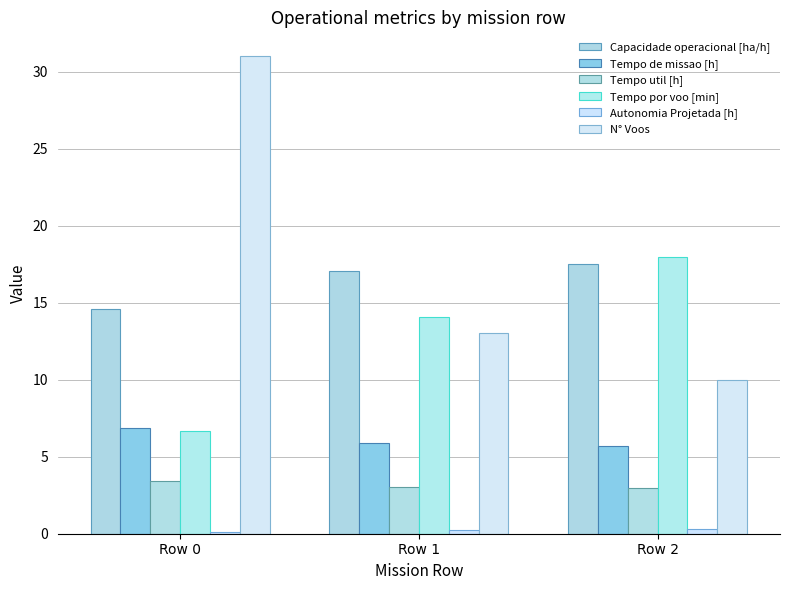

Is it true that Tempo util [h] equals 0.9 at Row 1?

False